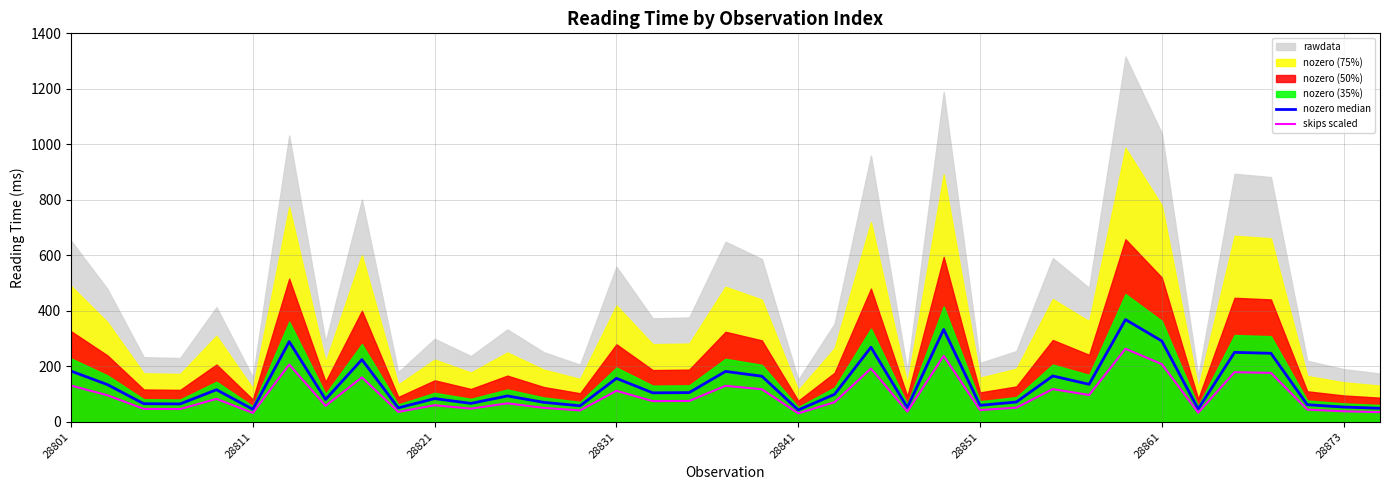

What is the sum of all skips scaled values?

3519.6